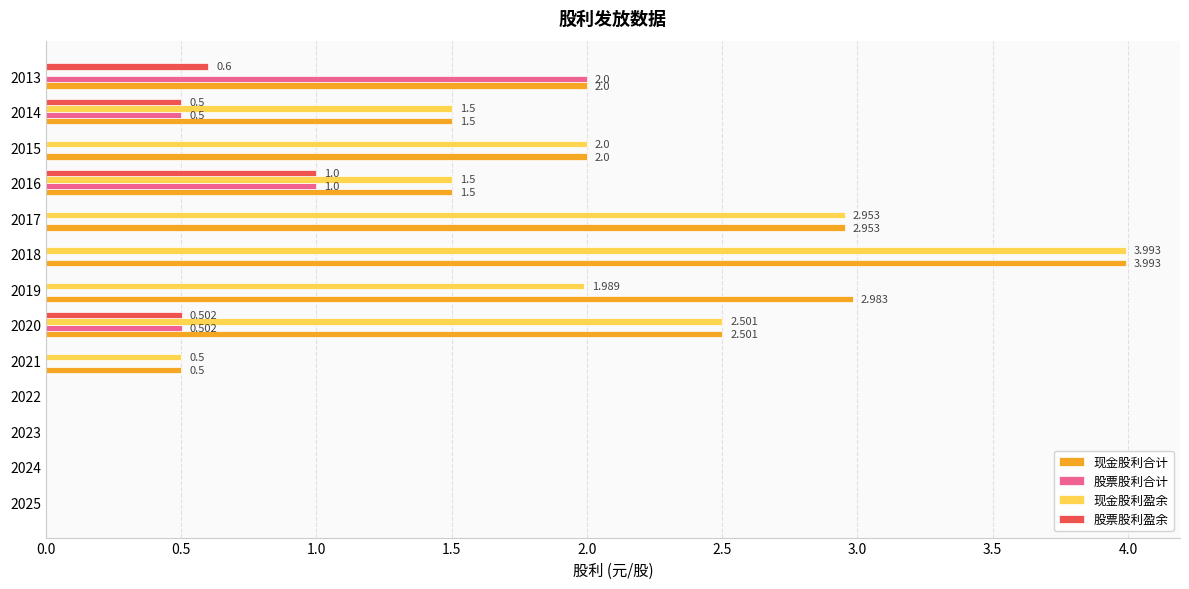

Which series has the largest total across all categories?

现金股利合计